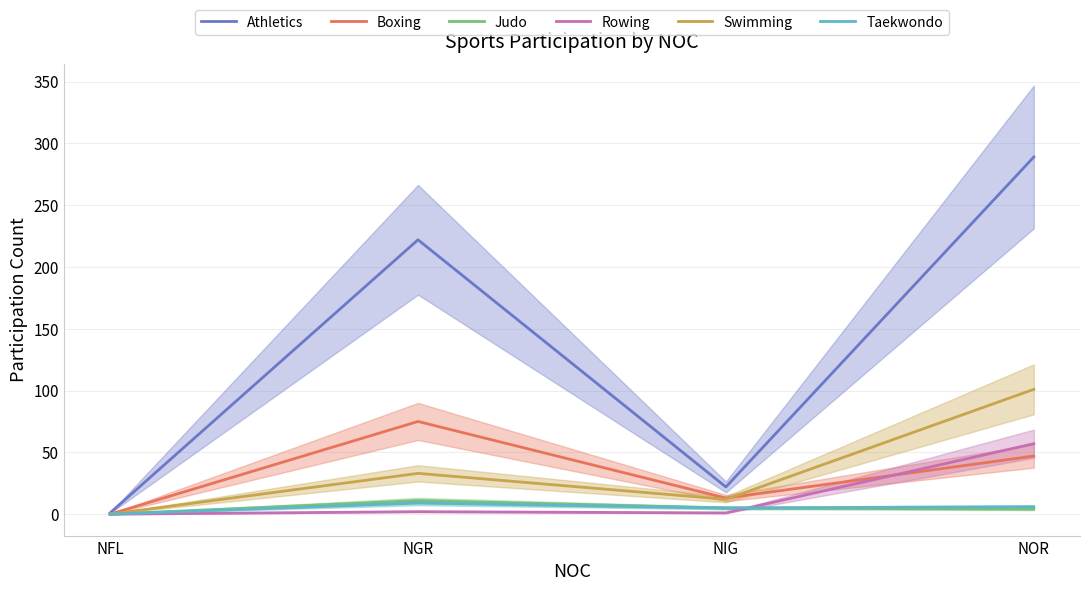

Reading left to right, list all the values displayed in this chart.

Athletics: 1	222	22	289
Boxing: 0	75	13	47
Judo: 0	11	5	4
Rowing: 0	2	1	57
Swimming: 0	33	12	101
Taekwondo: 0	9	5	6